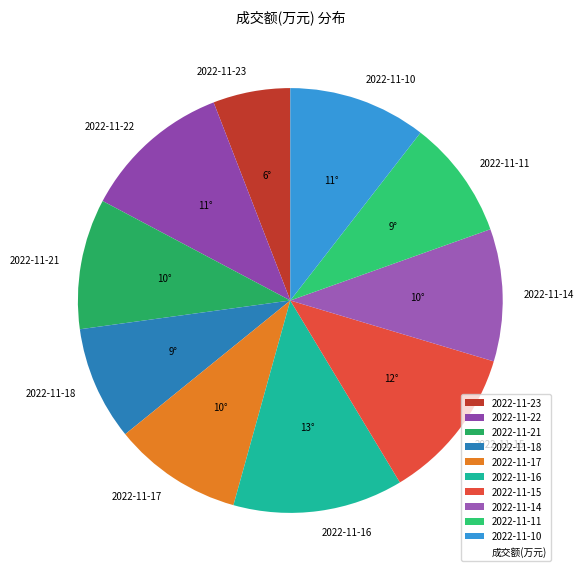

Approximately how many times larger is the value at 2022-11-16 compared to 2022-11-11?

1.4